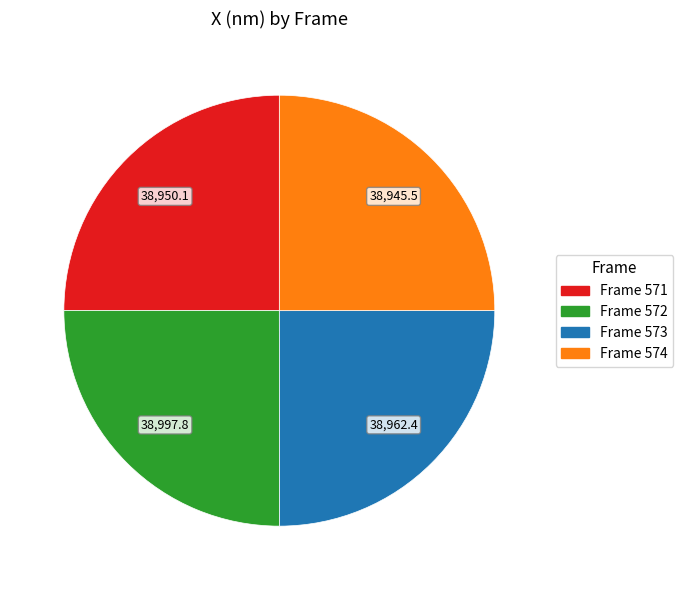

Is there any slice that represents more than half of the pie?

No